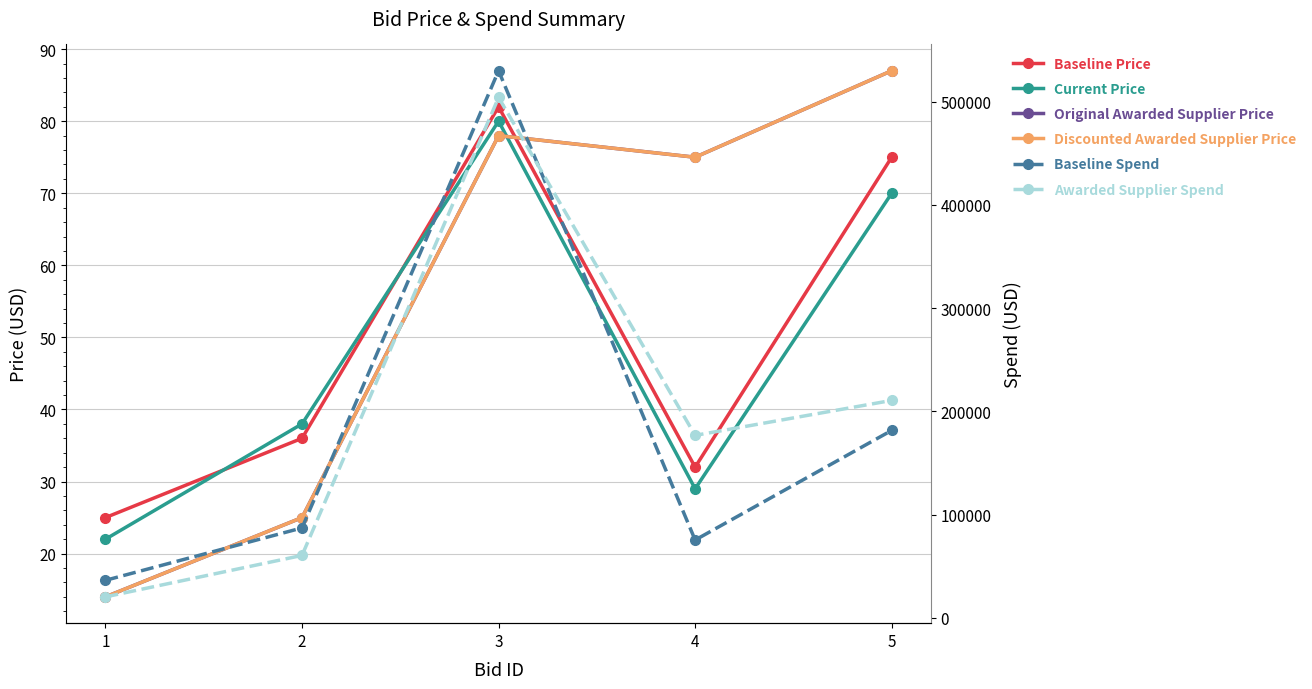

In Baseline Spend, how many points are lower than both neighbors (excluding endpoints)?

1